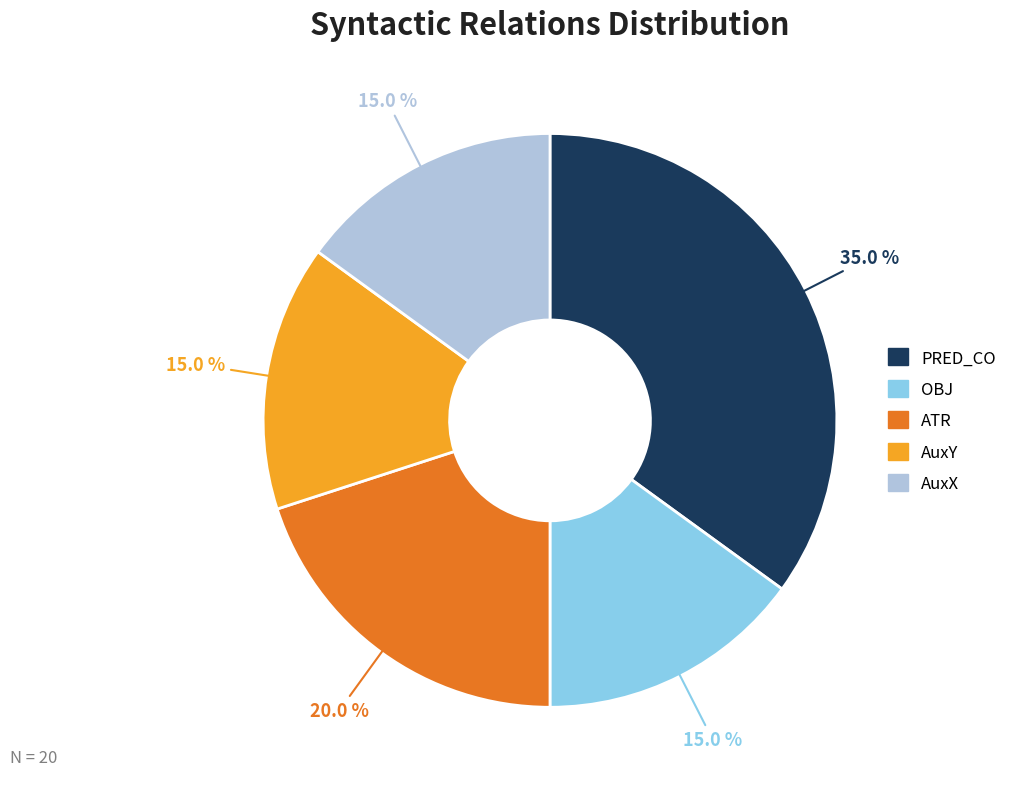

Does PRED_CO account for over 50% of the chart?

No